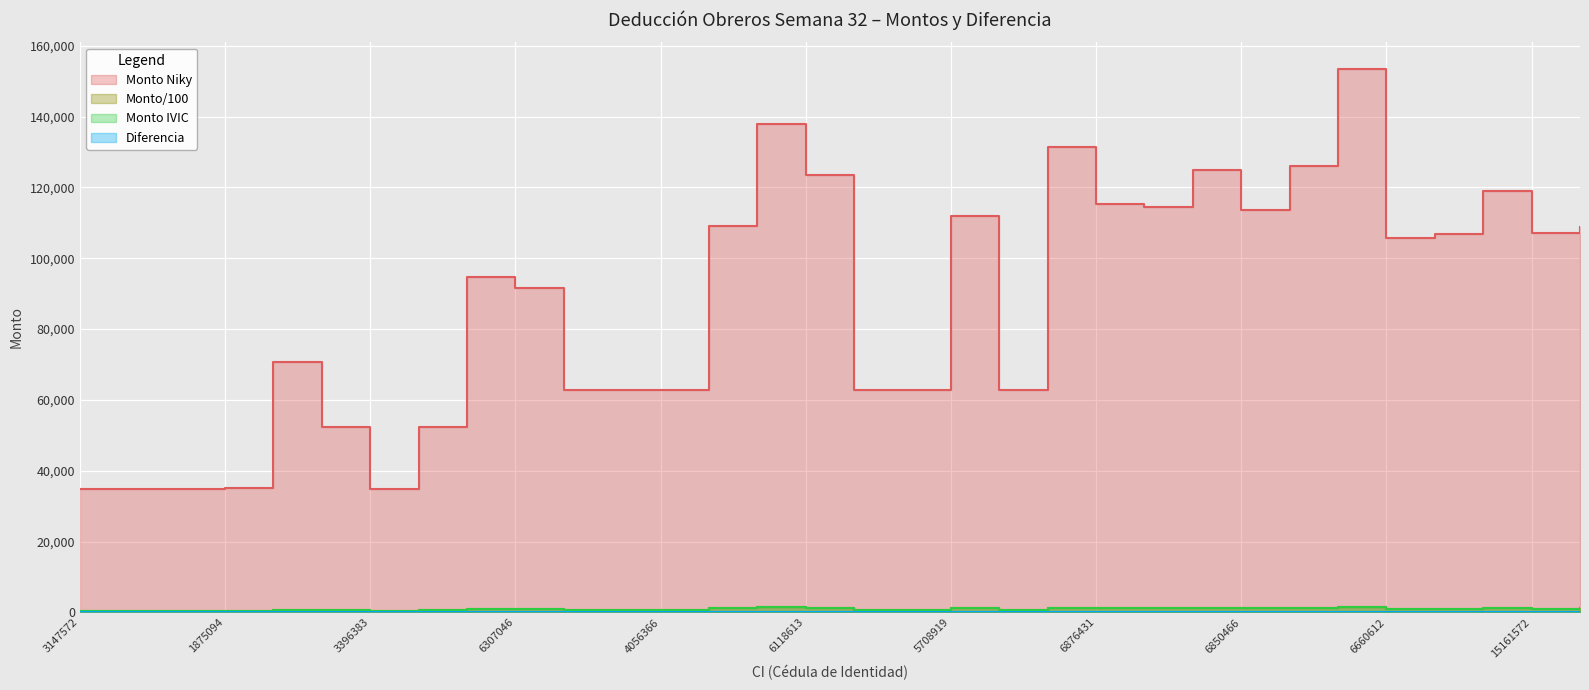

How many lines are shown in the chart?

3